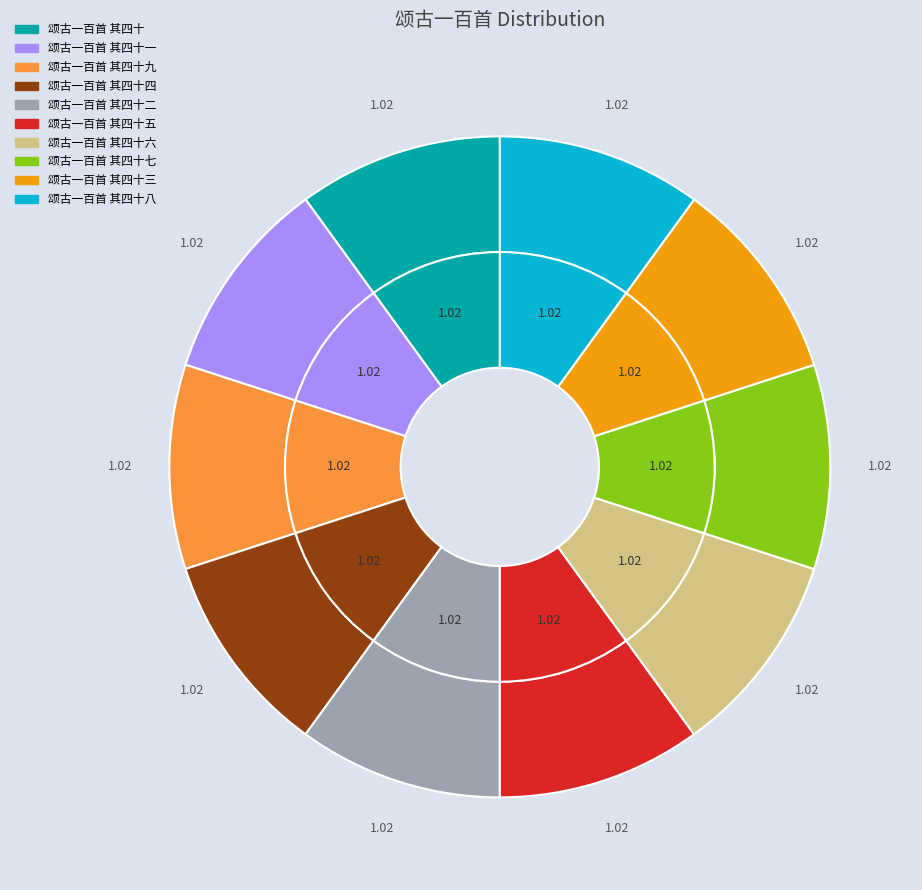

What percentage is the 颂古一百首 其四十六 slice, to the nearest percent?

10%